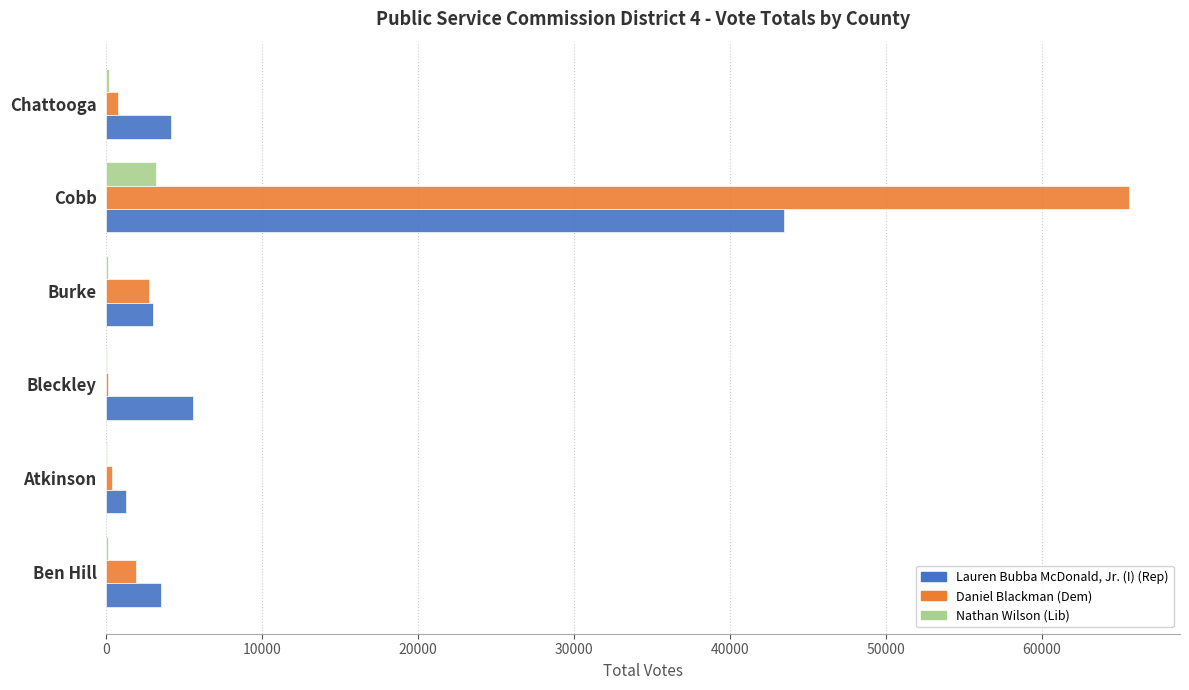

Where is Lauren Bubba McDonald, Jr. (I) (Rep) nearest to the value 22386?

Bleckley